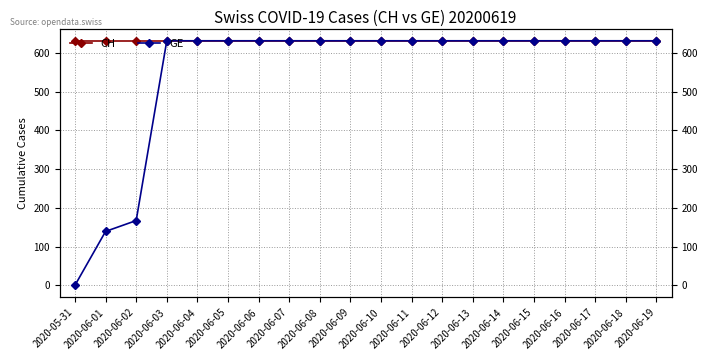

What is the difference between the second highest and second lowest values in the GE series?

492